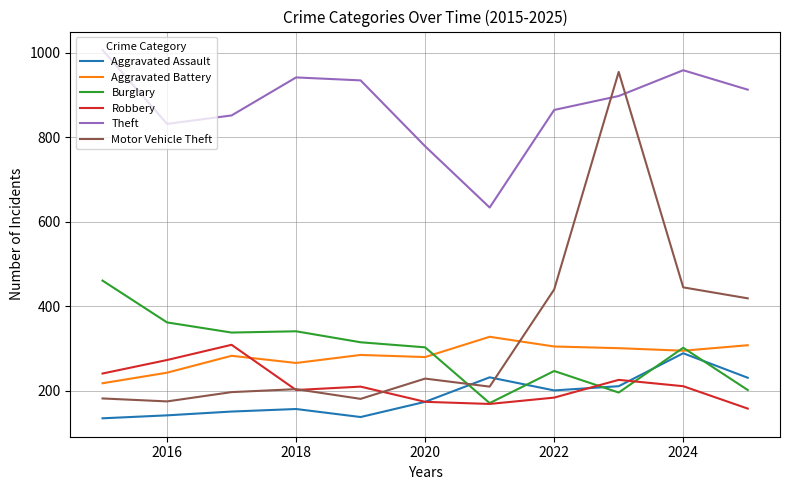

Does the chart have visible grid lines?

Yes